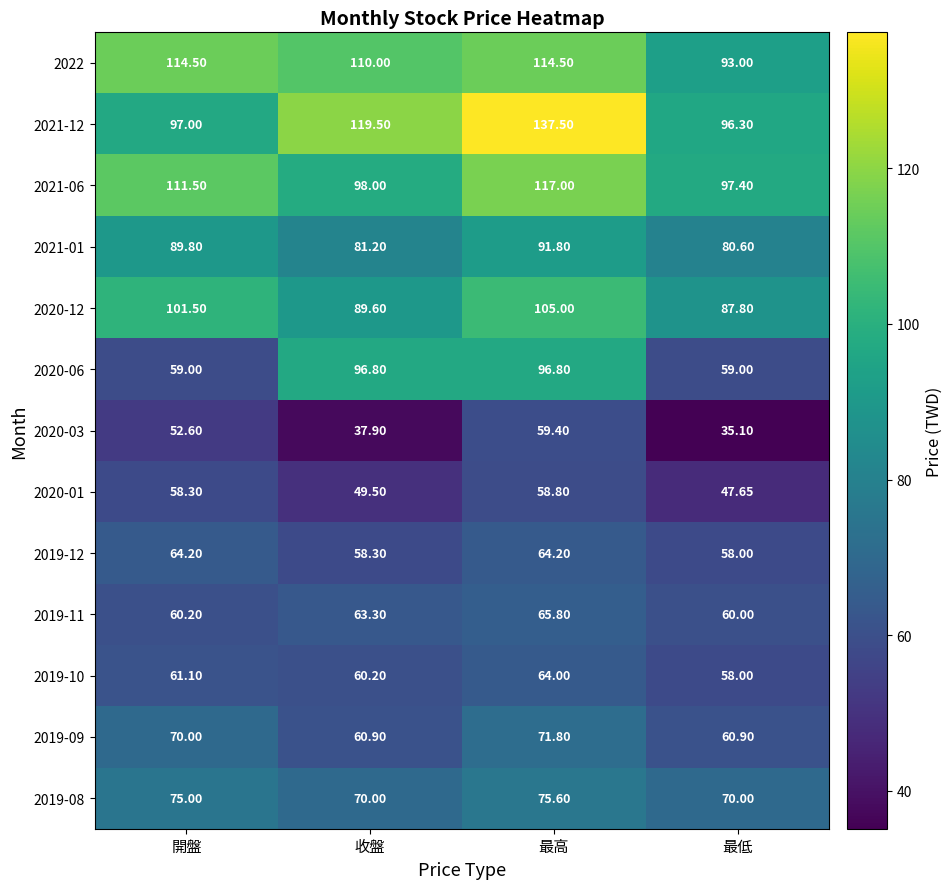

Which label corresponds to the smallest value in the chart?

最低